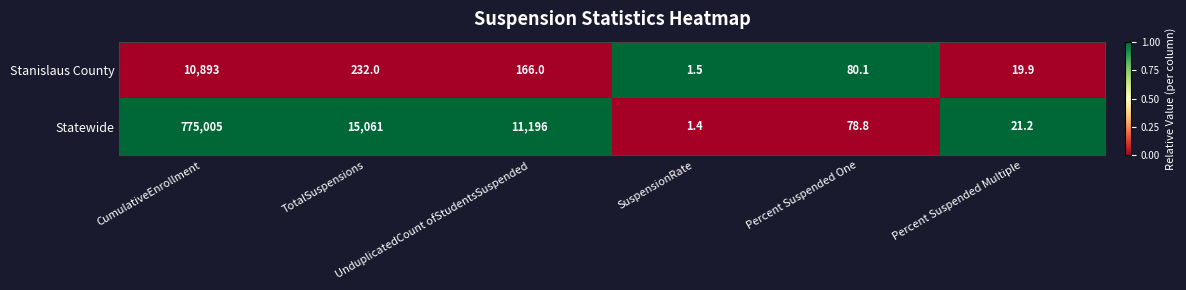

What is the difference between the second highest and minimum values in the Statewide series?

15059.6